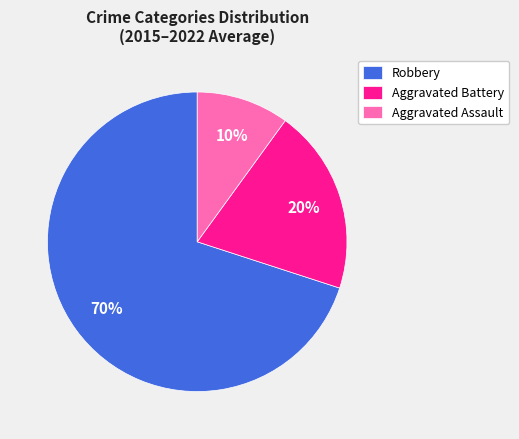

Is Robbery the majority of the pie?

Yes